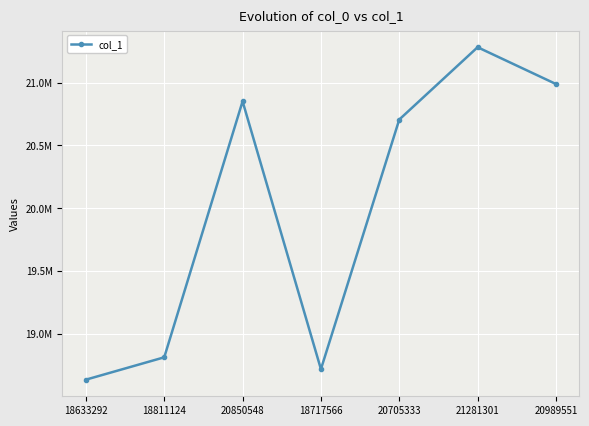

Which label corresponds to the smallest value in the chart?

18633292